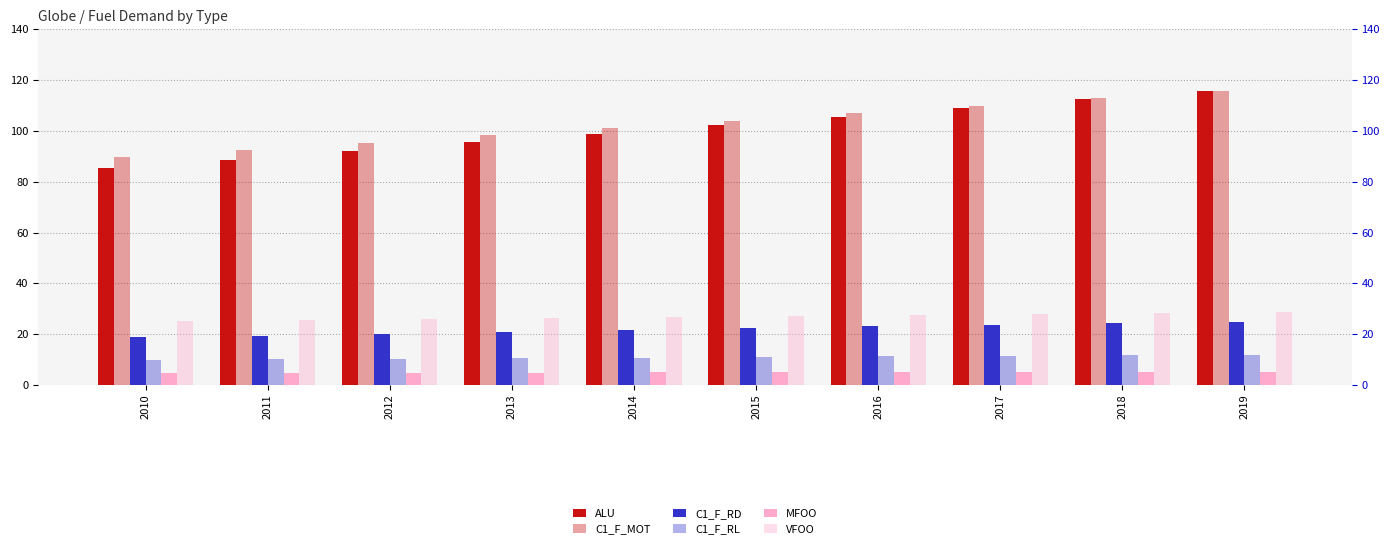

At which category is the sum across all series the highest?

2019